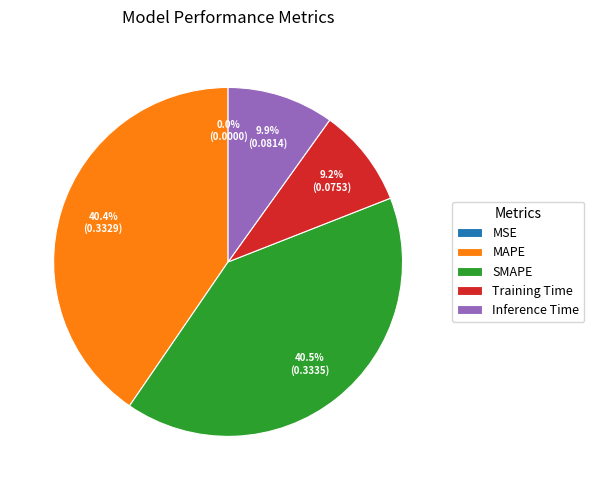

Is MAPE the majority of the pie?

No